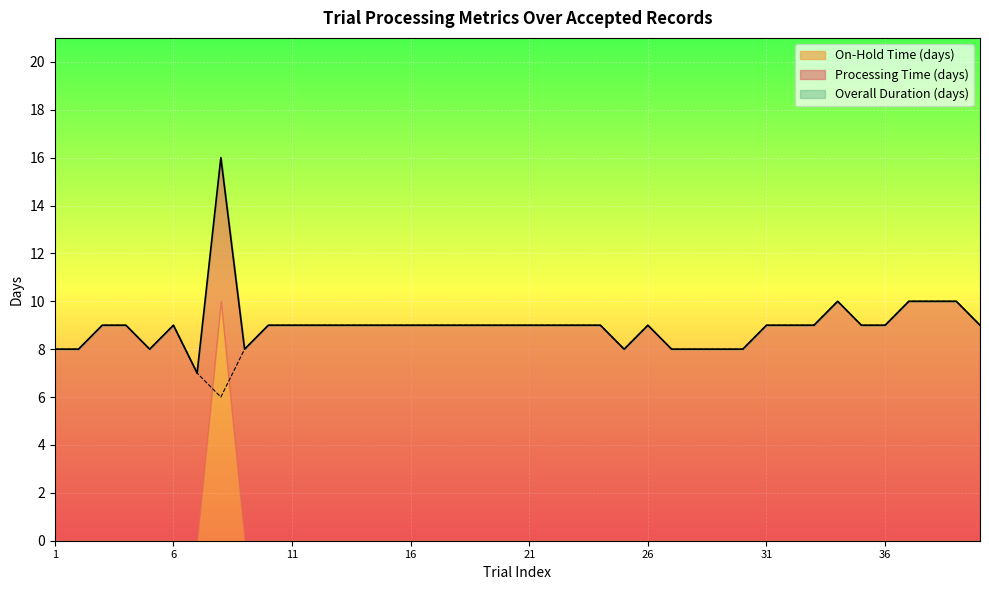

Which series has the largest total across all categories?

Overall Duration (days)